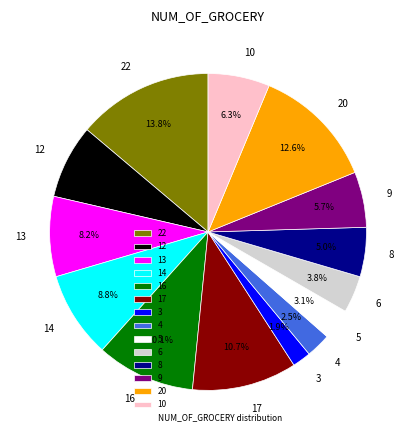

To the nearest percent, what is the difference between the 22 and 12 slice percentages?

6%